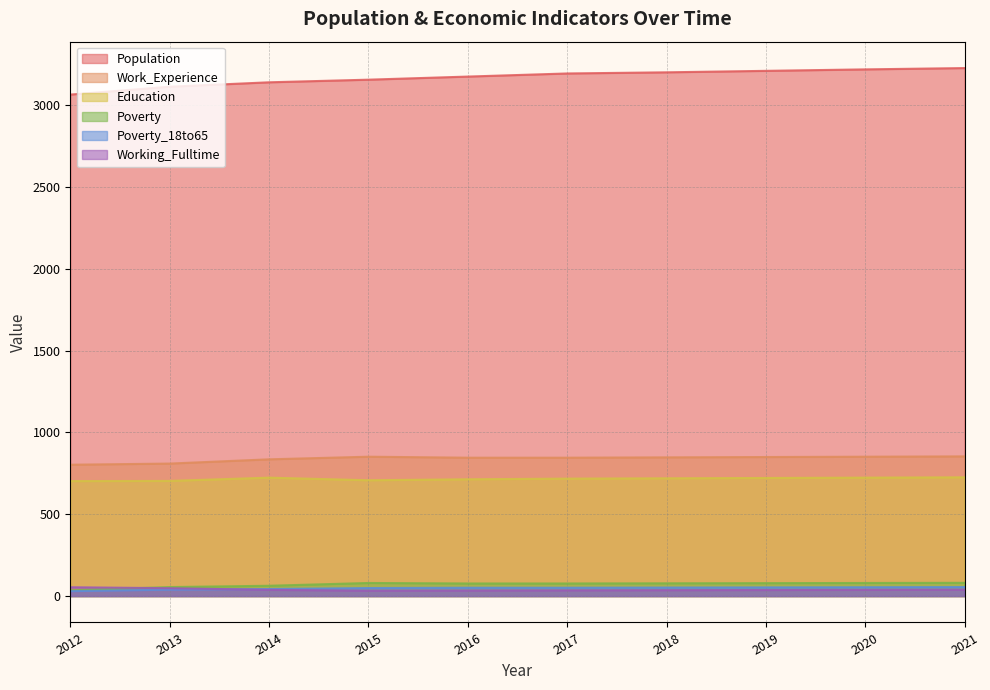

The value of Poverty at 2016 is 43. True or false?

False